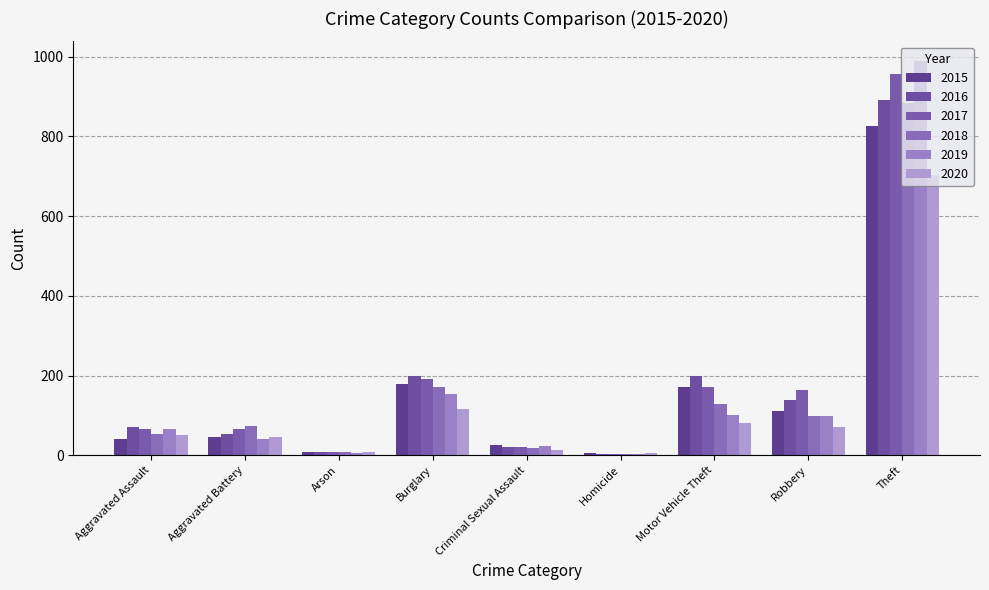

How many distinct data groups are displayed?

6